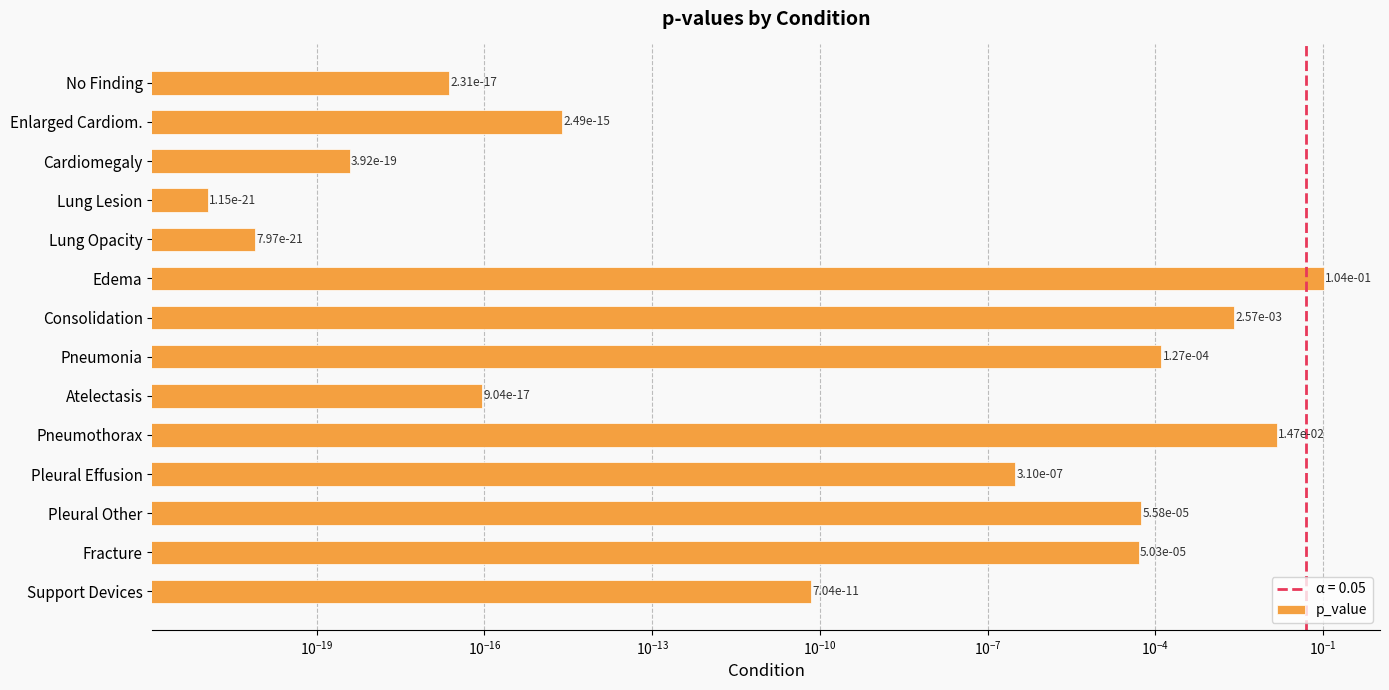

Does the chart contain stacked bars?

No